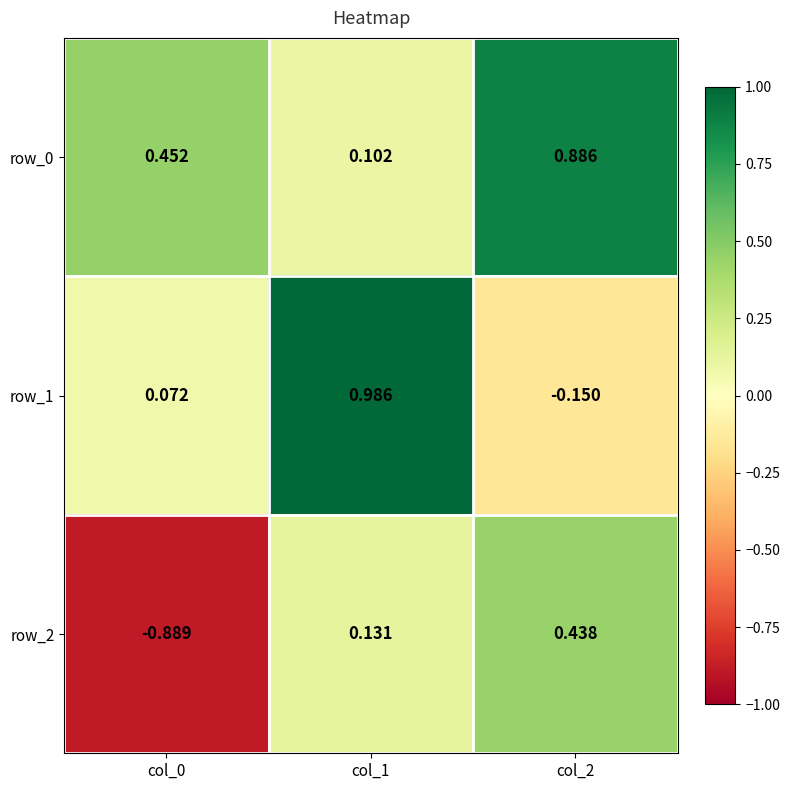

Is the value of row_2 at col_2 greater than the value of row_1 at col_0?

Yes